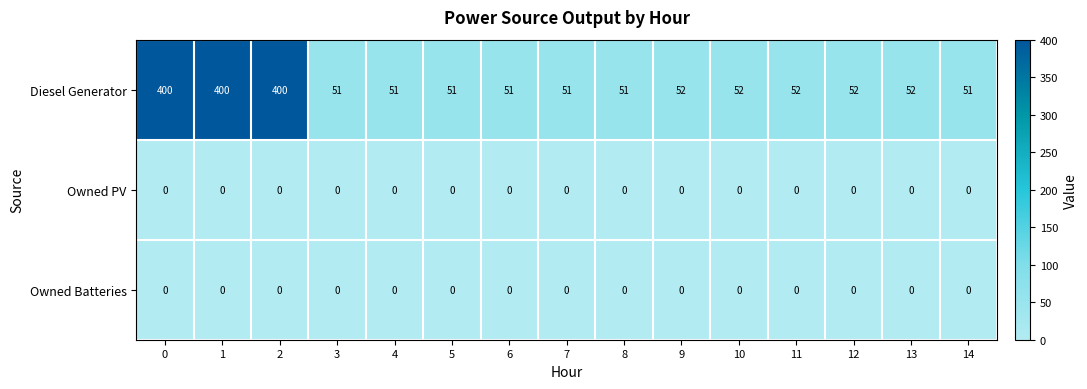

The Diesel Generator series shows 20 at 5. True or false?

False